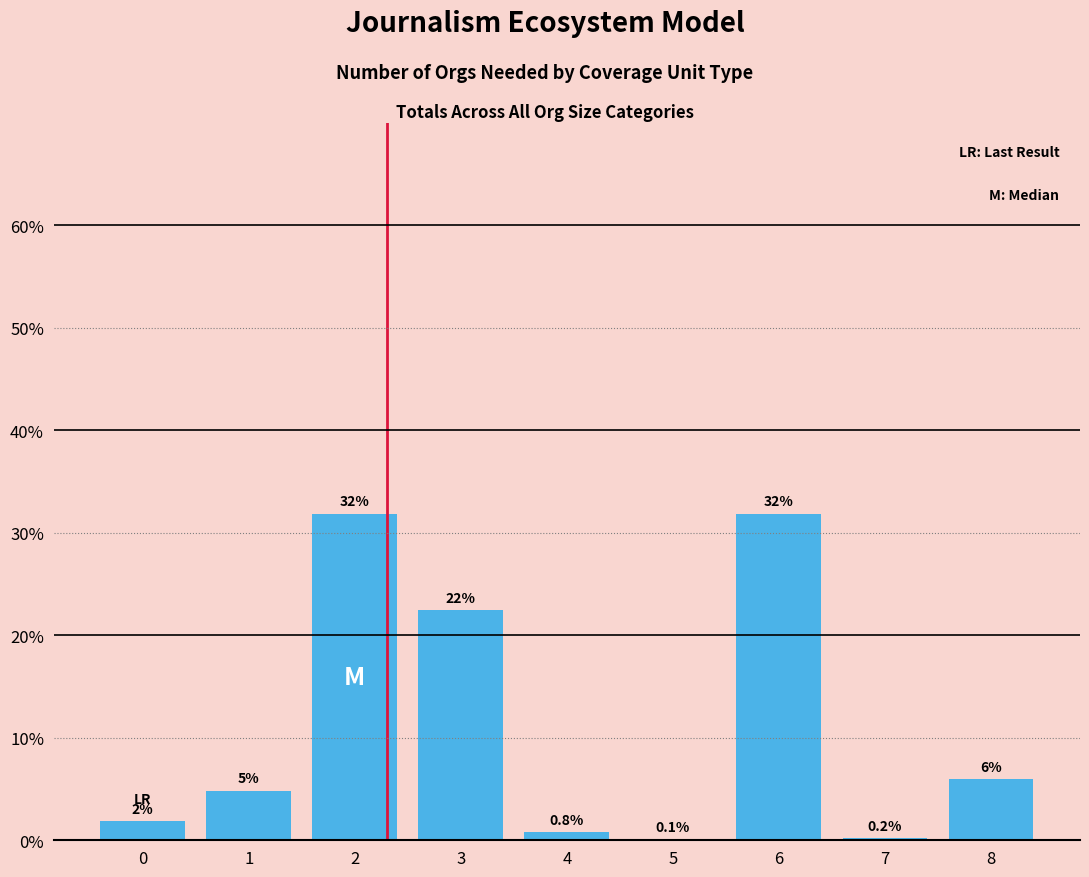

At which label is the value closest to 15?

3